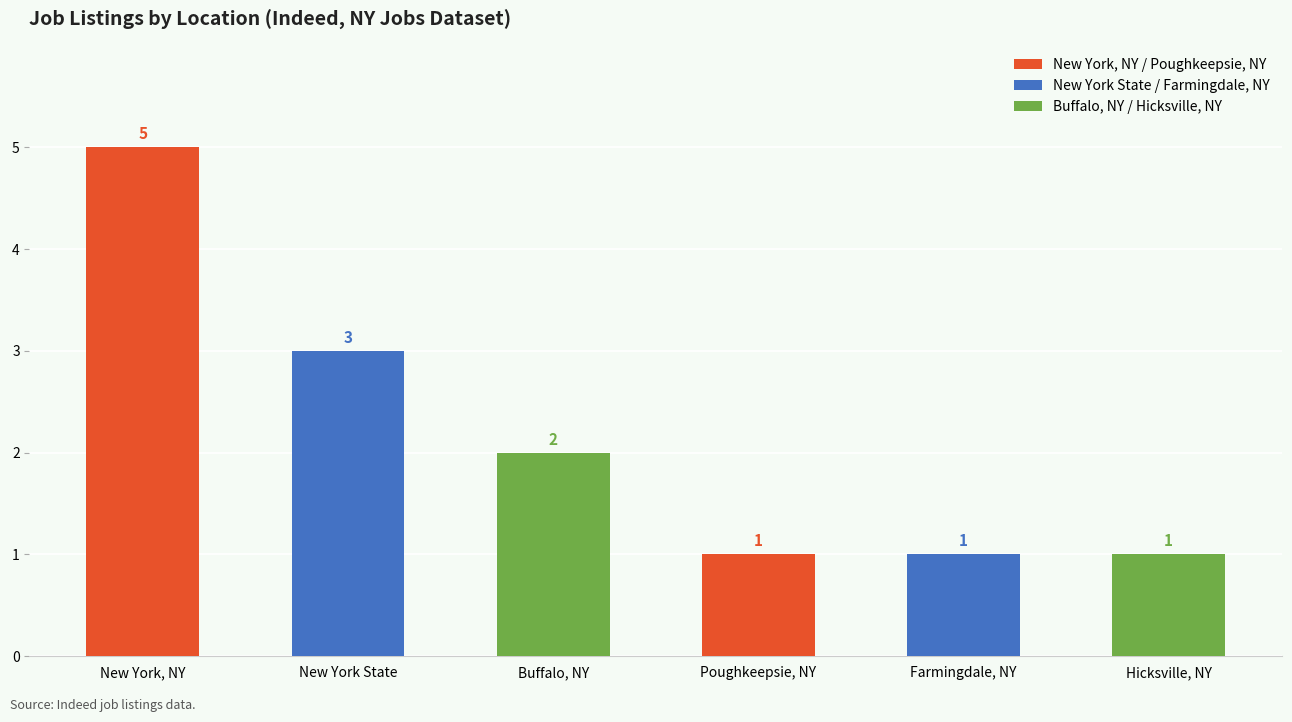

What is the approximate value at Hicksville, NY?

1